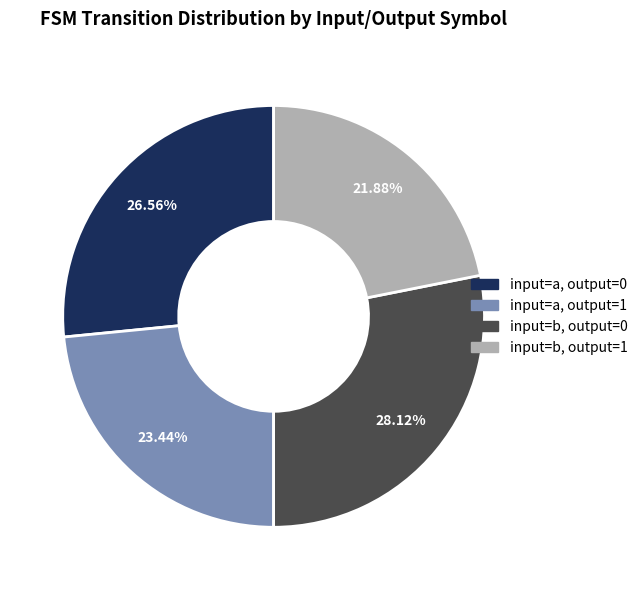

Is it true that input=a, output=1 is 23% of the pie?

True